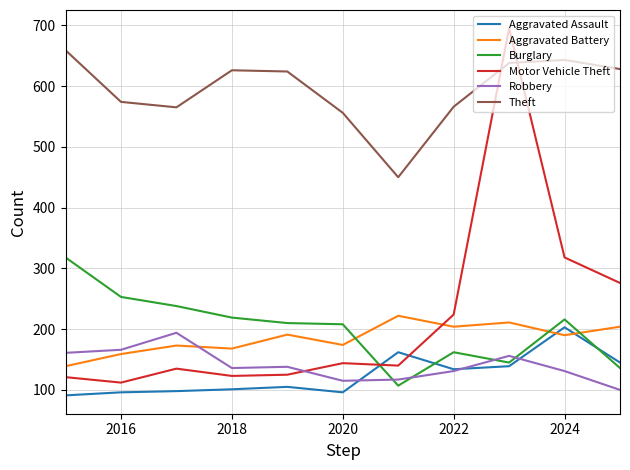

Which series has the largest total across all categories?

Theft